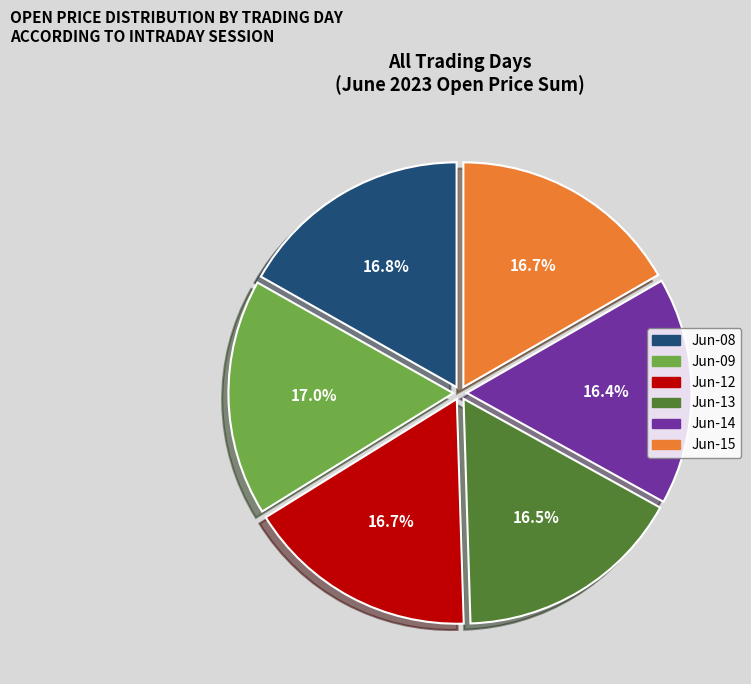

Count the number of slices in the pie.

6